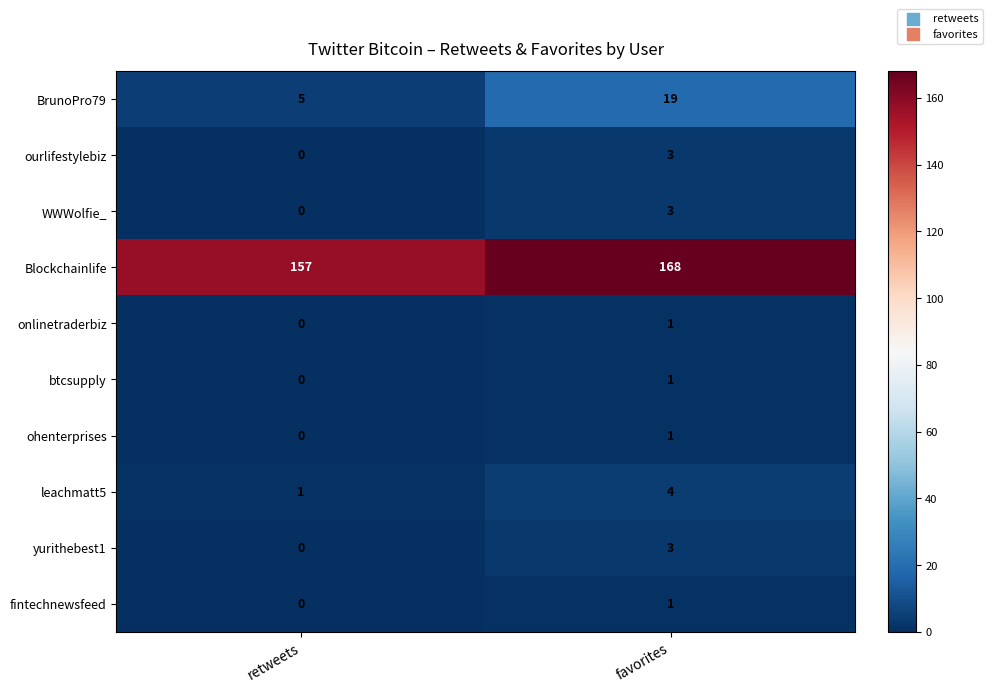

Which category has the highest value in the fintechnewsfeed series?

favorites